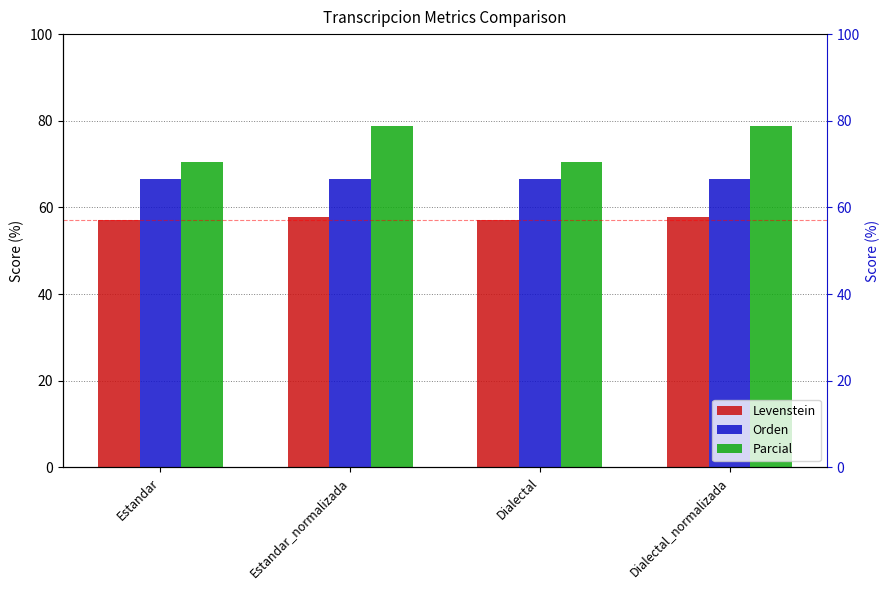

Where does the Parcial series first go above 78?

Estandar_normalizada